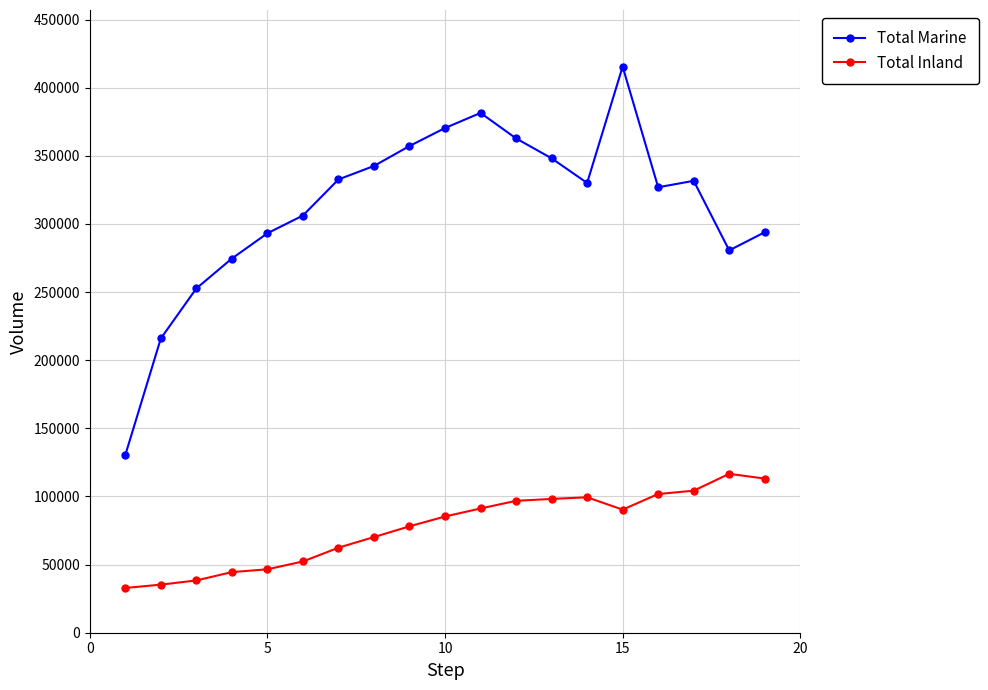

Rank the series by their average value, from lowest to highest.

Total Inland, Total Marine